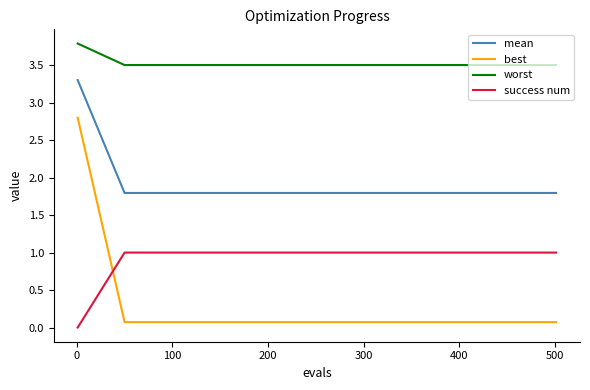

Which series has the largest total across all categories?

worst